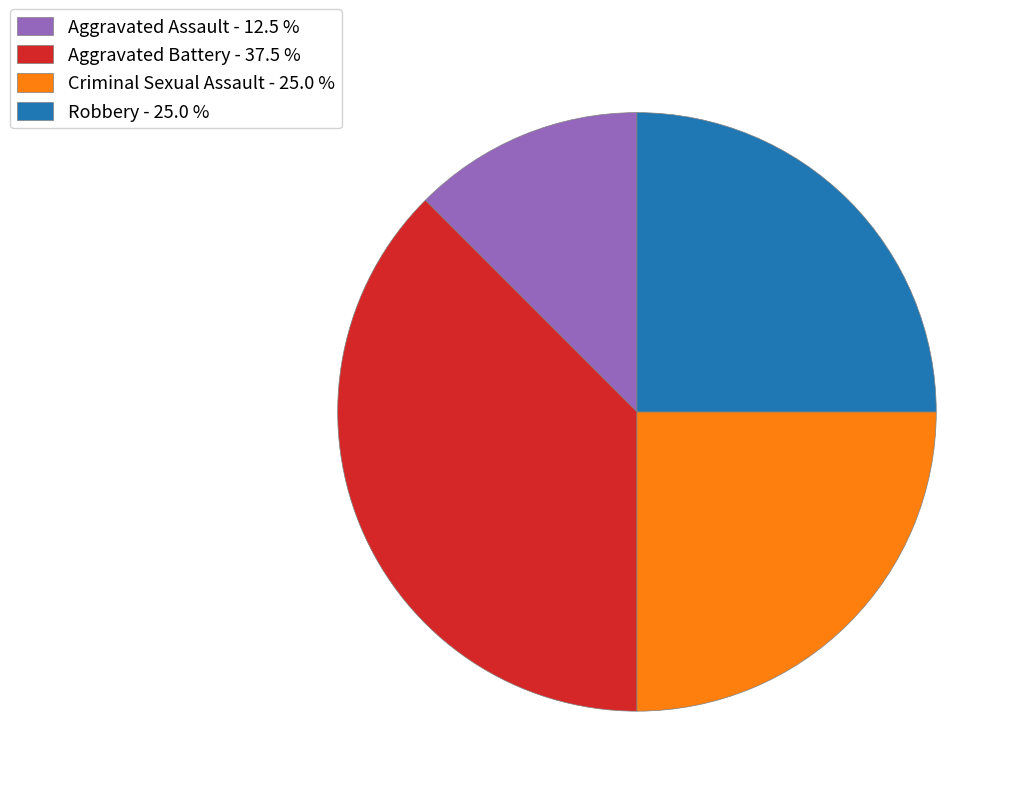

True or false: Criminal Sexual Assault accounts for 19% of the total.

False